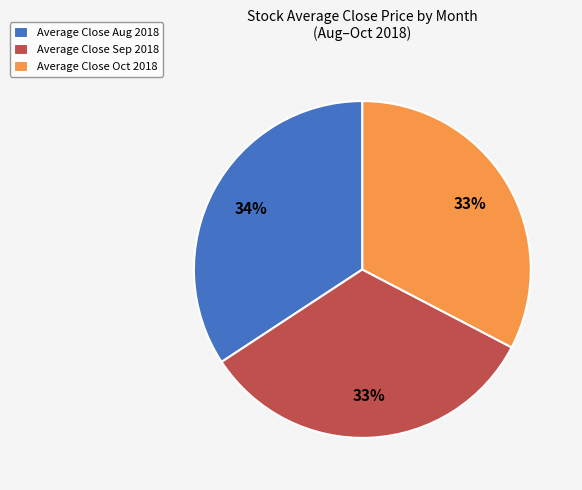

How many segments does this pie chart have?

3